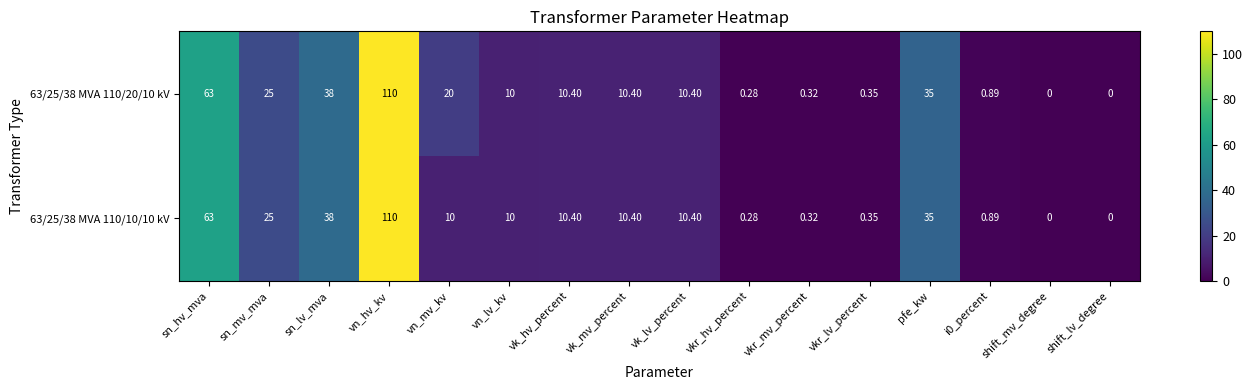

At which category is the sum across all series the highest?

vn_hv_kv